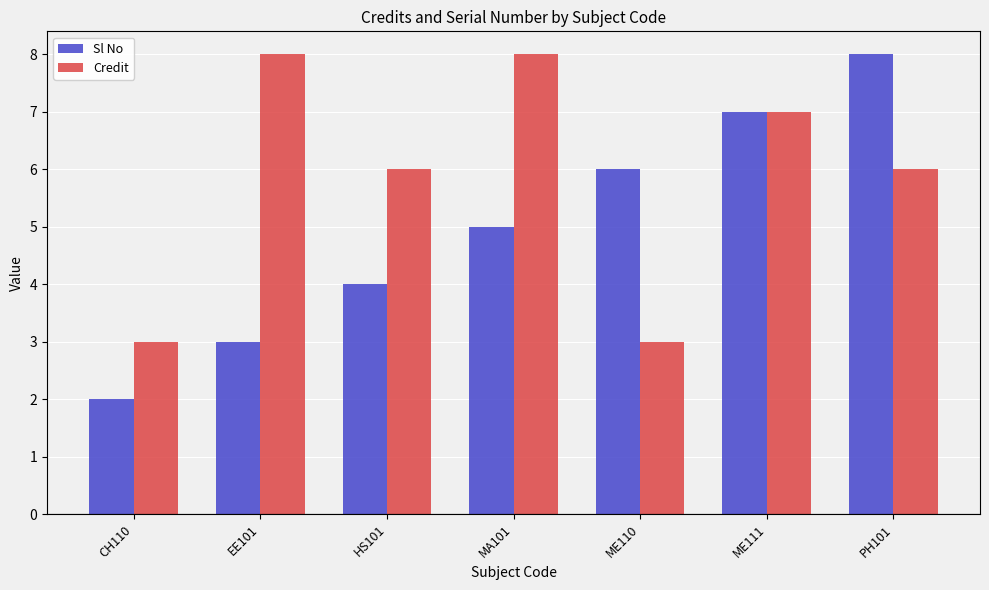

What is the difference between the maximum and second lowest values in the Sl No series?

5